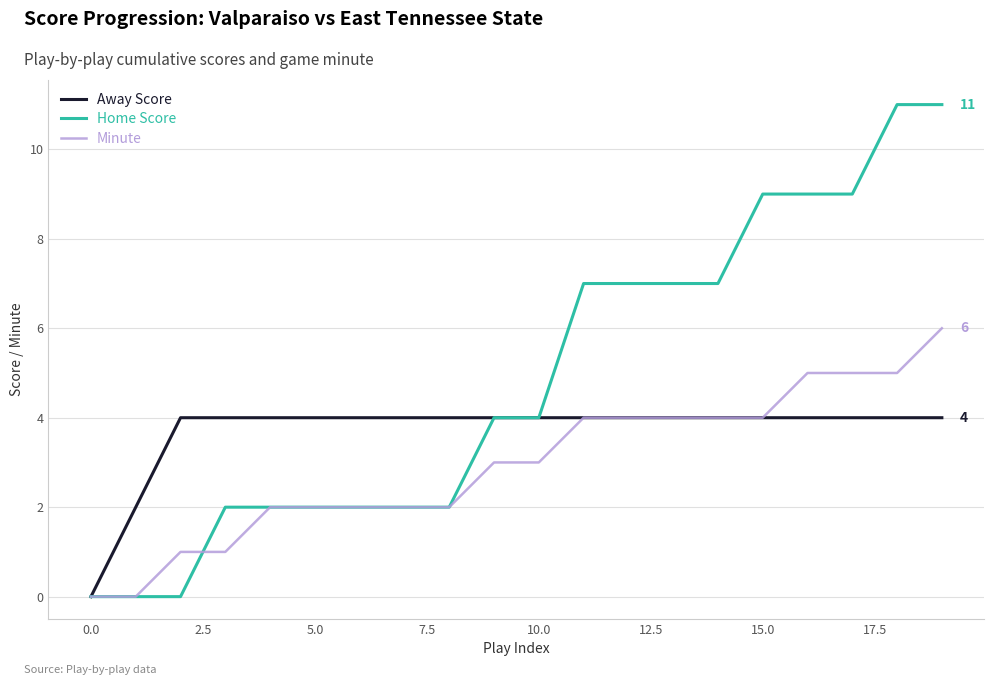

Which series has the largest total across all categories?

Home Score